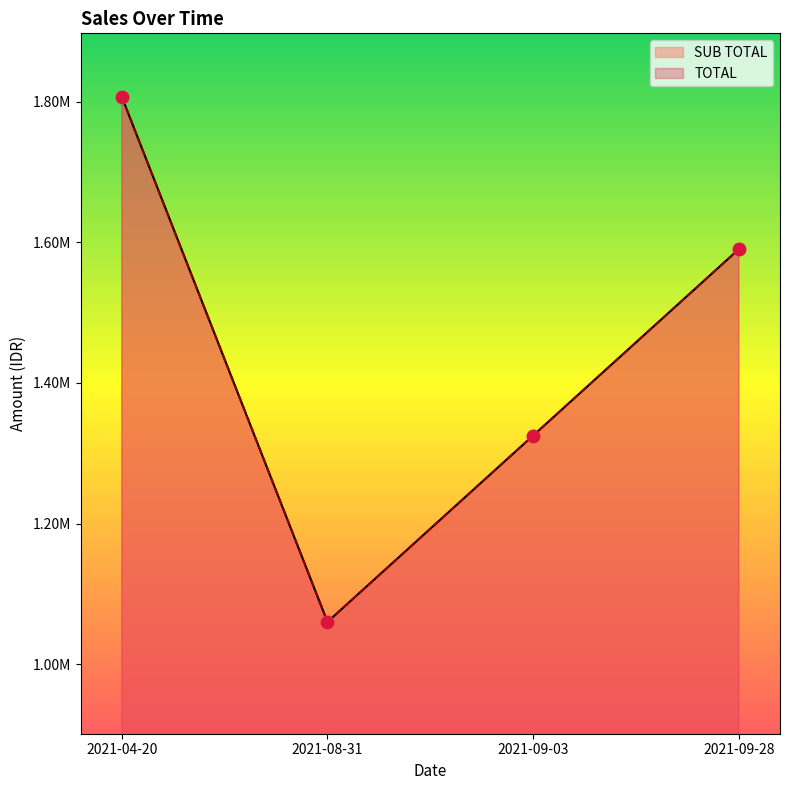

What are all the series names shown in the legend?

SUB TOTAL, TOTAL